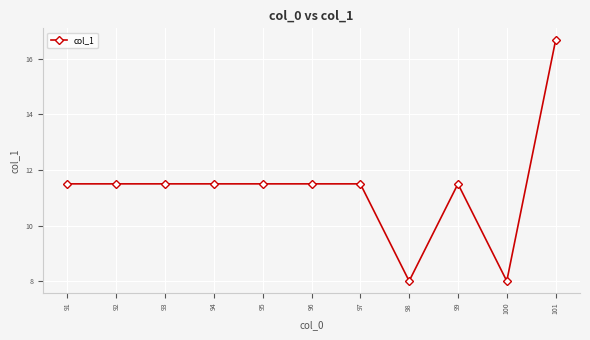

Reading left to right, transcribe all the data shown in this chart.

11.5	11.5	11.5	11.5	11.5	11.5	11.5	8.0	11.5	8.0	16.7